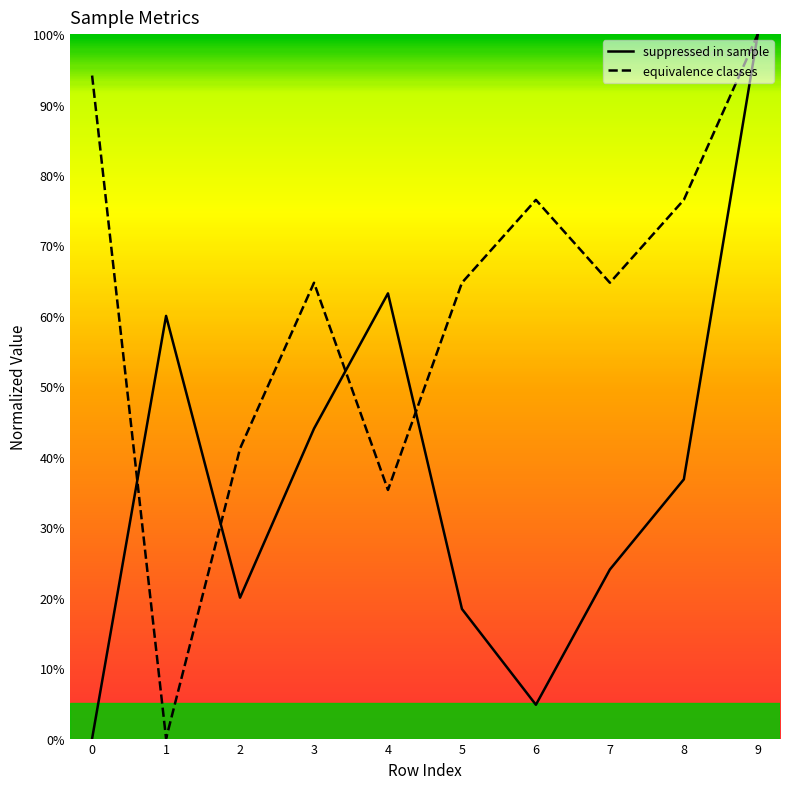

At which category is the sum across all series the highest?

9